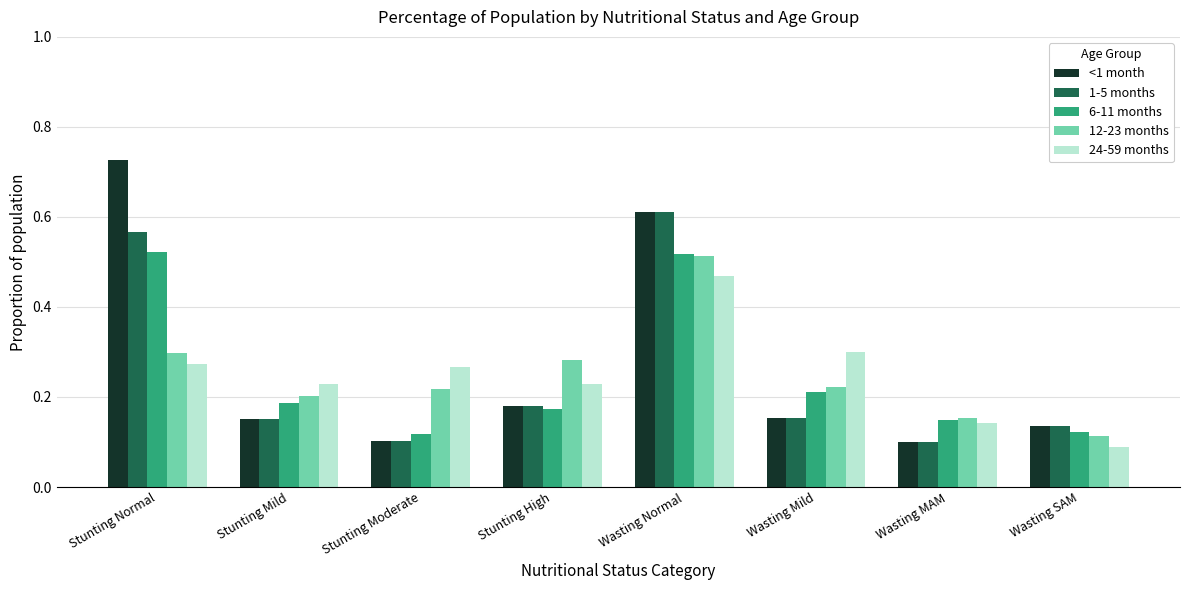

What is the sum of the 24-59 months values at Wasting SAM and Wasting Mild?

0.4